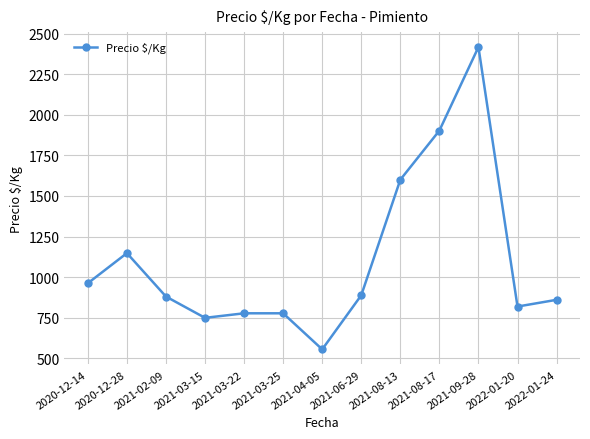

Is it true that the value at 2021-03-15 is 1186.4?

False